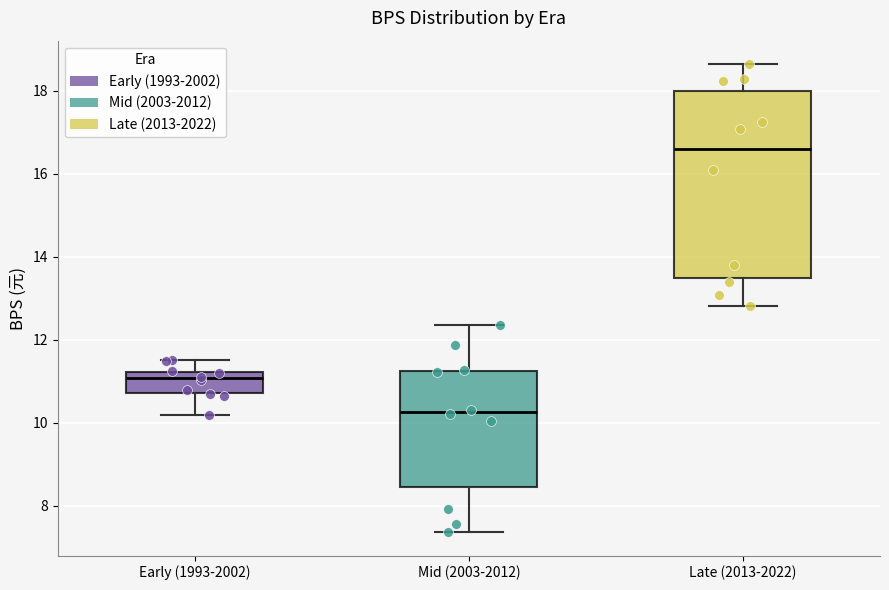

Where does the upper whisker of the box for Late (2013-2022) end on the y-axis? The values are not printed on the chart, so give them approximately, as read against the axis.

18.6